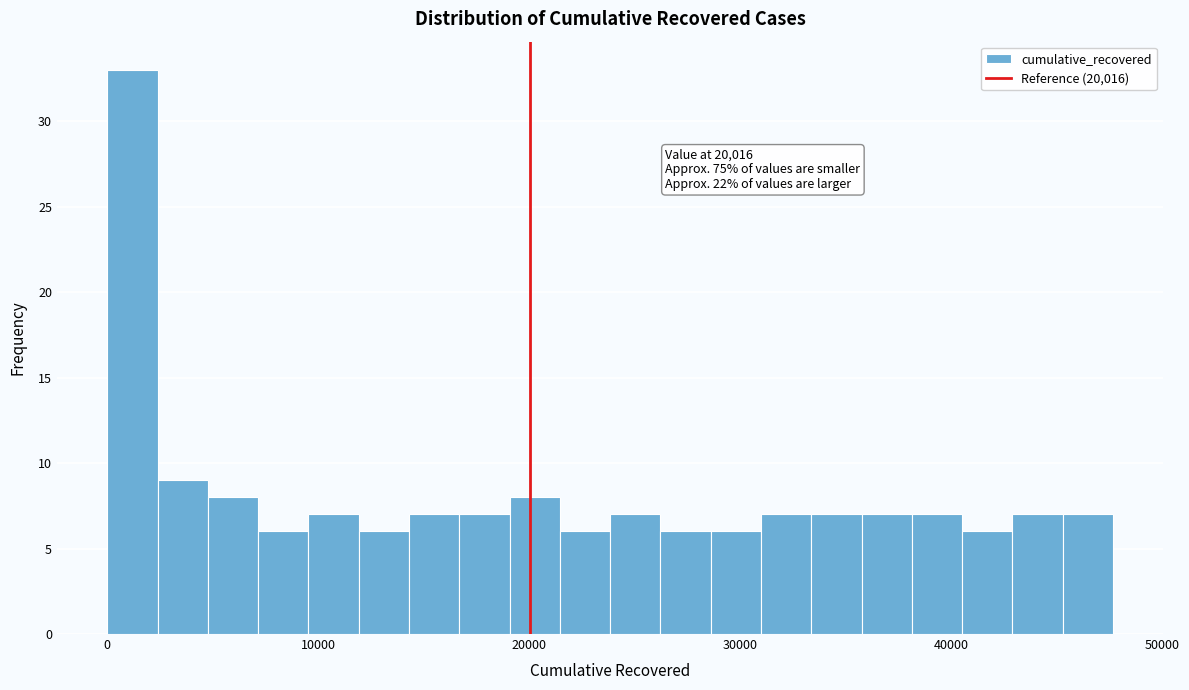

Read against the x-axis, roughly where is the centre of the tallest bar?

1000